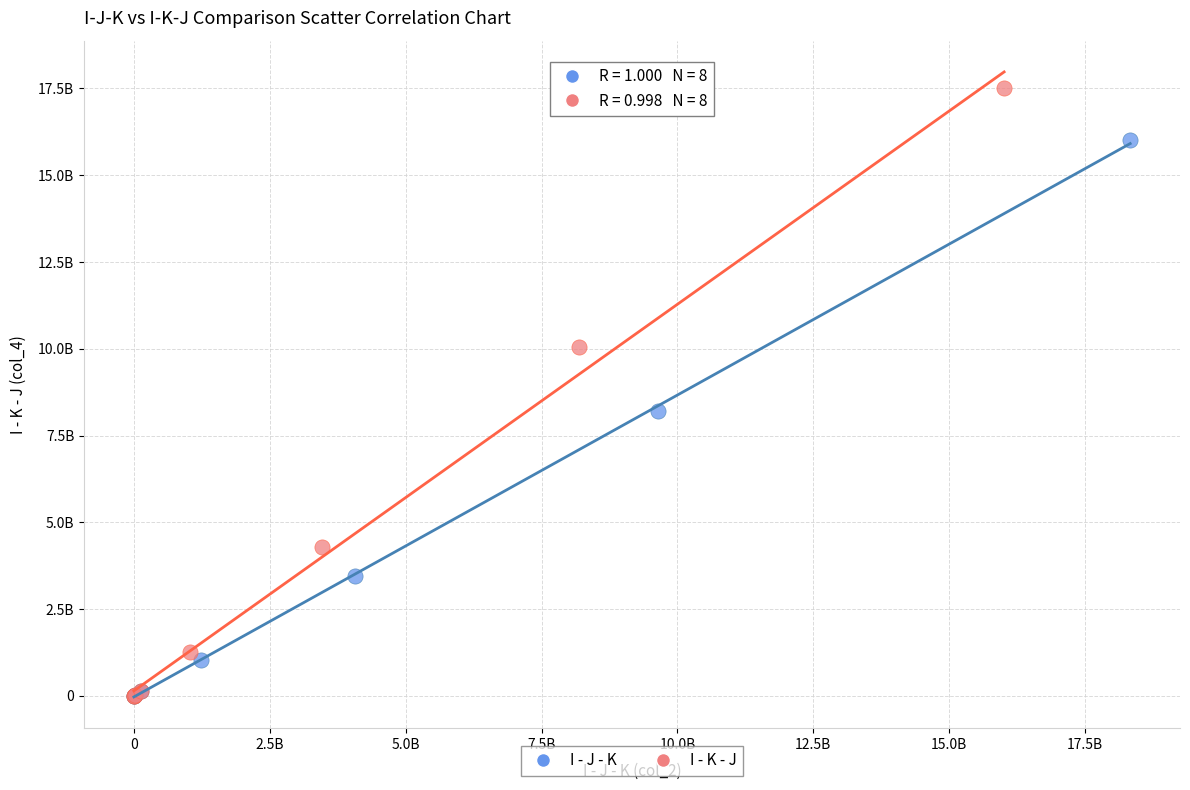

What are all the series names shown in the legend?

I - J - K, I - K - J